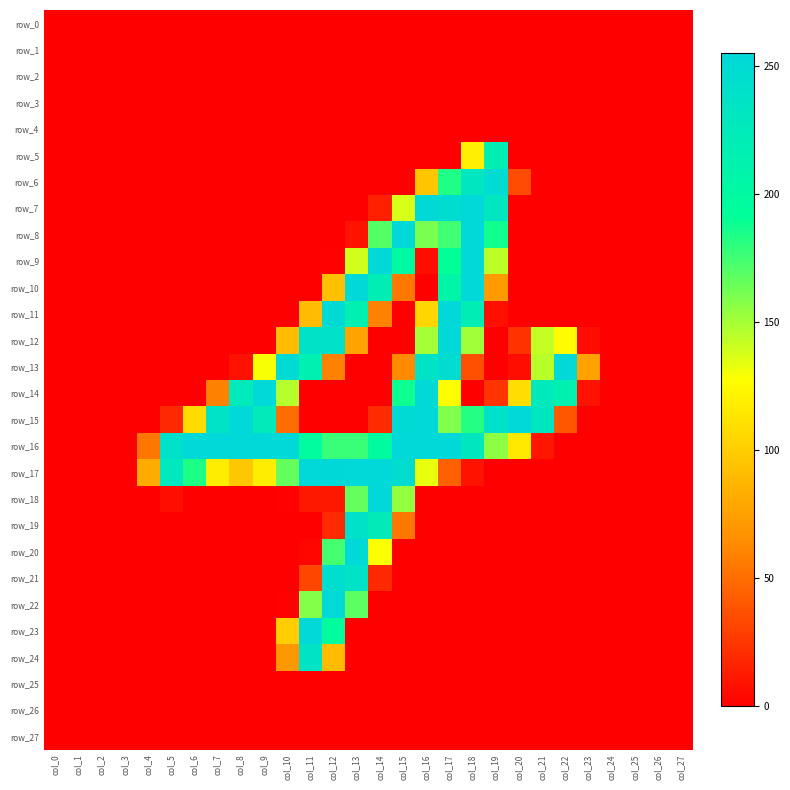

Which category has the lowest value in the row_21 series?

col_0